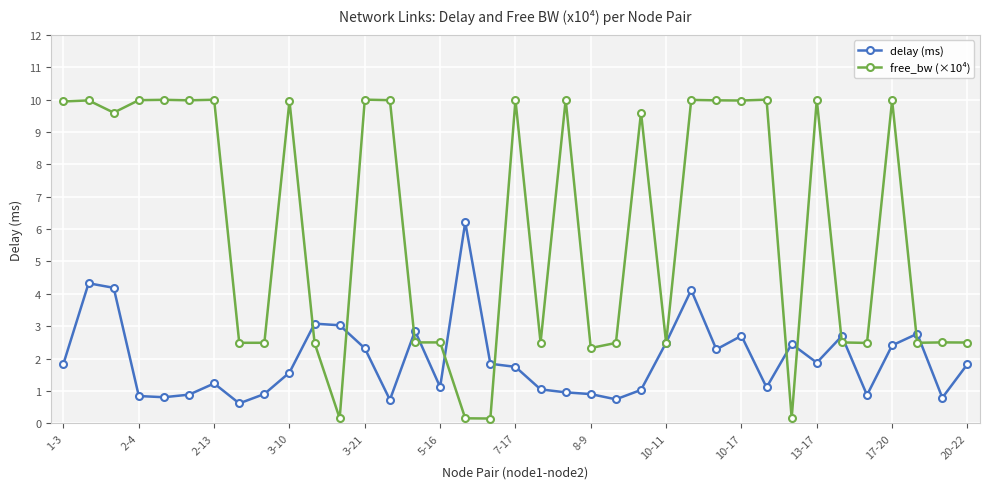

What is the value of the free_bw (×10⁴) point at the 25th from the left?

2.5